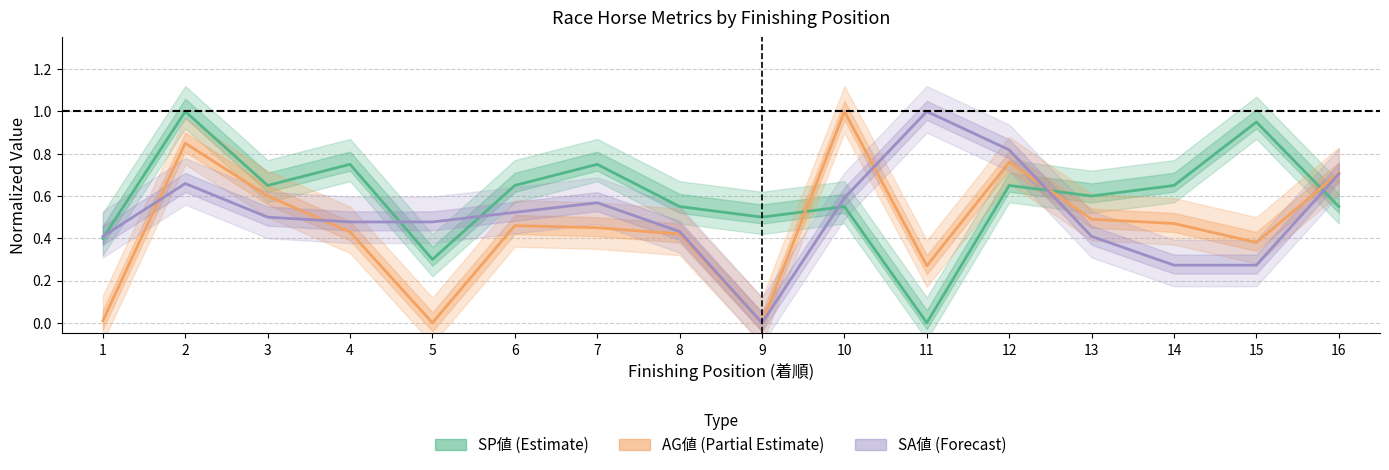

Reading left to right, list all the values displayed in this chart.

SP値: 1=0.4	2=1.0	3=0.7	4=0.8	5=0.3	6=0.7	7=0.8	8=0.6	9=0.5	10=0.6	11=0.0	12=0.7	13=0.6	14=0.7	15=0.9	16=0.6
AG値: 1=0.0	2=0.8	3=0.6	4=0.4	5=0.0	6=0.5	7=0.5	8=0.4	9=0.0	10=1.0	11=0.3	12=0.8	13=0.5	14=0.5	15=0.4	16=0.7
SA値: 1=0.4	2=0.7	3=0.5	4=0.5	5=0.5	6=0.5	7=0.6	8=0.4	9=0.0	10=0.6	11=1.0	12=0.8	13=0.4	14=0.3	15=0.3	16=0.7